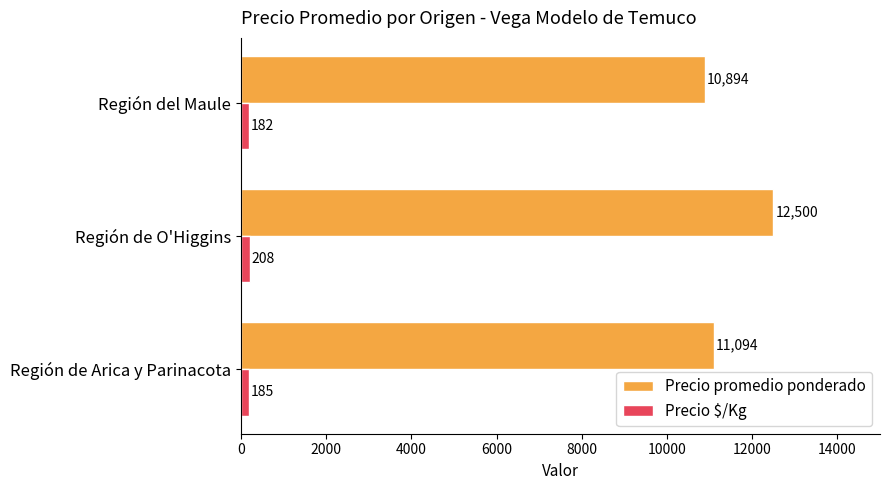

At Región de O'Higgins, list the series in order from largest to smallest.

Precio promedio ponderado, Precio $/Kg